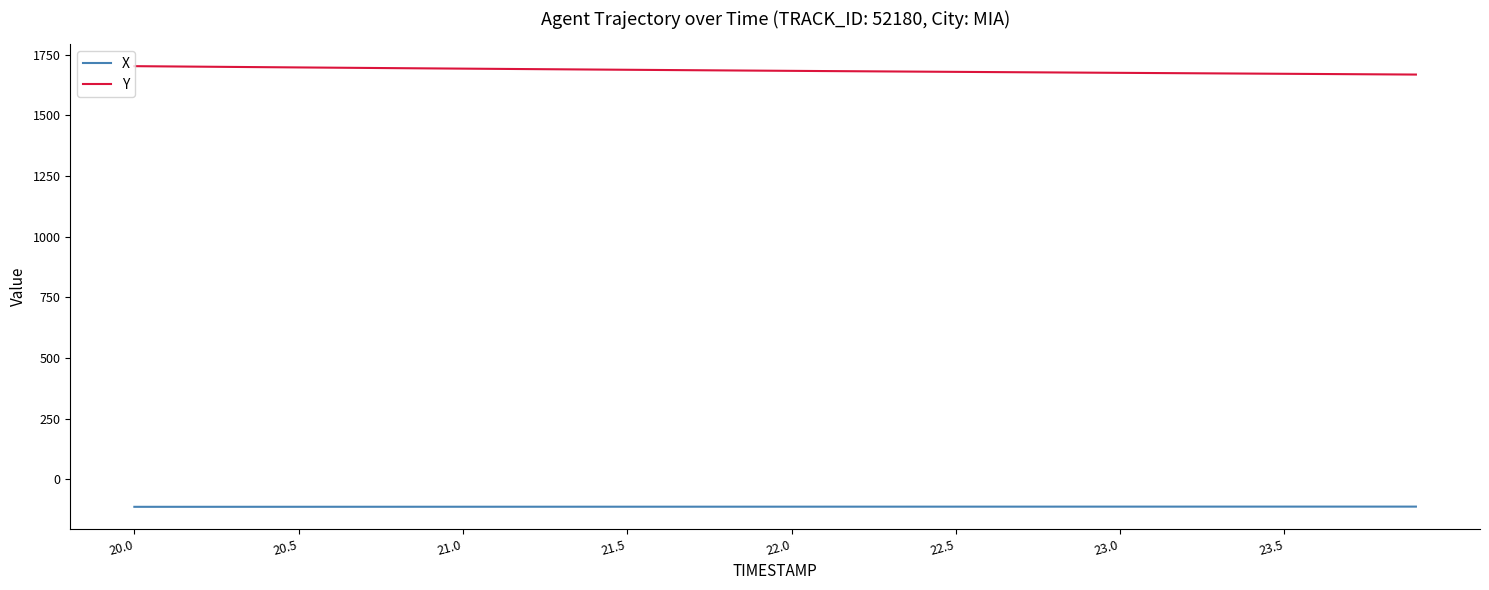

True or false: Y and X cross at least once.

False